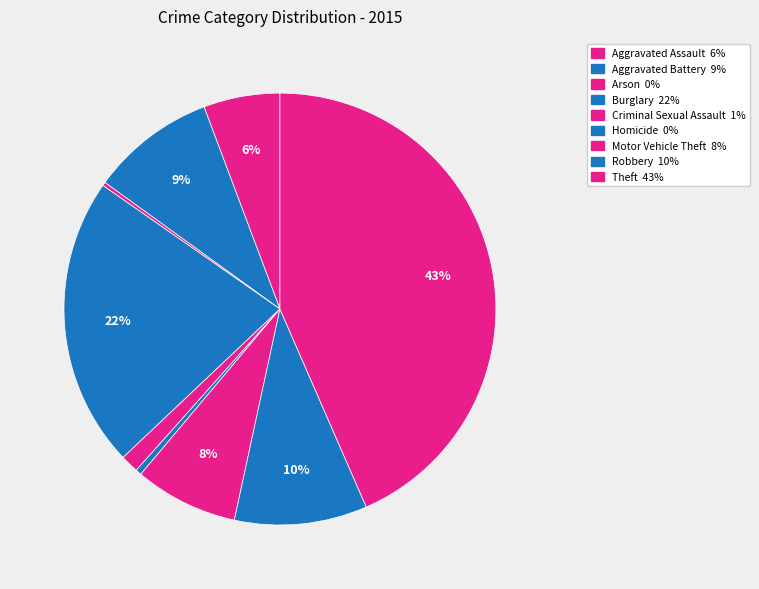

What is the smallest slice in the pie chart?

Arson